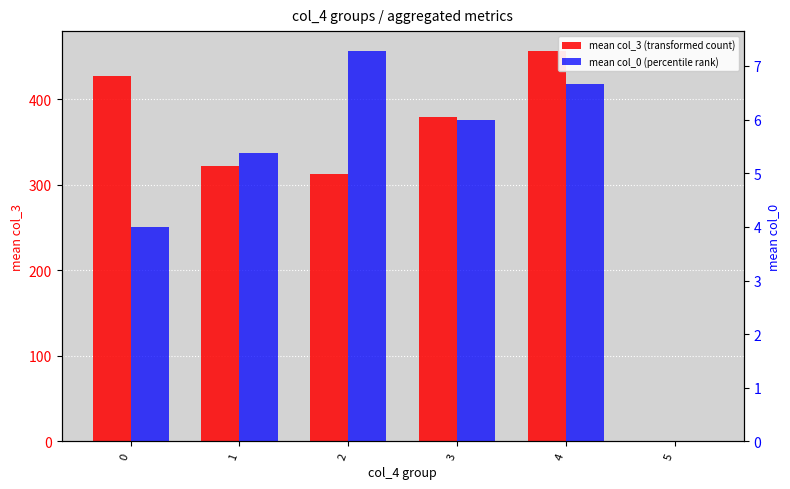

How many values in mean col_0 (percentile rank) are above zero?

5